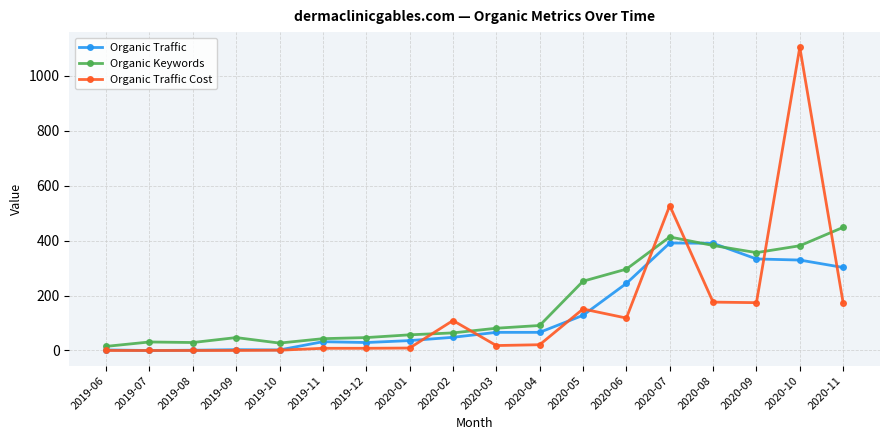

What is the difference between the second highest and minimum values in the Organic Traffic series?

390